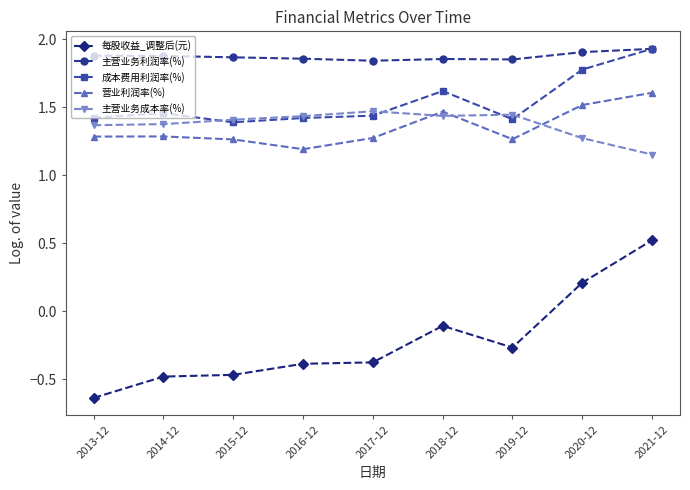

What is the total value across all series at 2015-12?

5.5